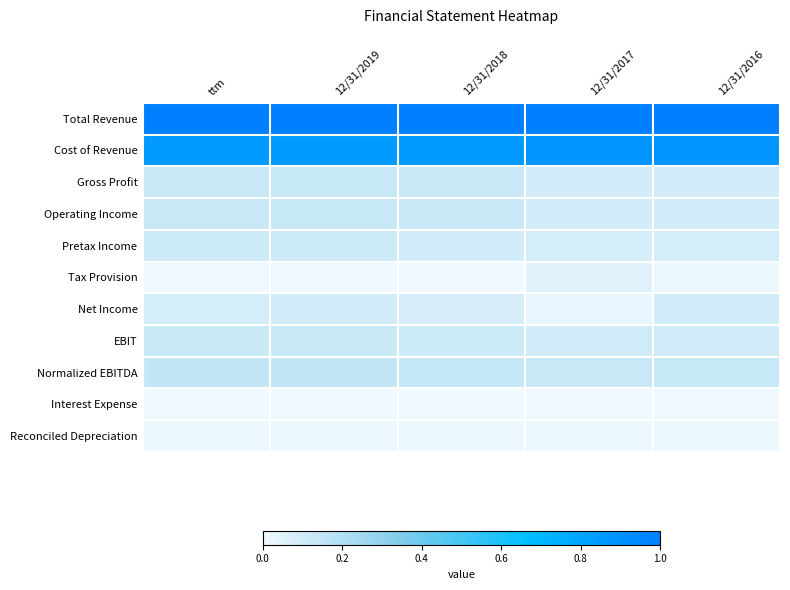

Reading left to right, list all the values displayed in this chart.

Total Revenue: ttm=1.0	12/31/2019=1.0	12/31/2018=1.0	12/31/2017=1.0	12/31/2016=1.0
Cost of Revenue: ttm=0.9	12/31/2019=0.9	12/31/2018=0.9	12/31/2017=0.9	12/31/2016=0.9
Gross Profit: ttm=0.1	12/31/2019=0.1	12/31/2018=0.1	12/31/2017=0.1	12/31/2016=0.1
Operating Income: ttm=0.1	12/31/2019=0.1	12/31/2018=0.1	12/31/2017=0.1	12/31/2016=0.1
Pretax Income: ttm=0.1	12/31/2019=0.1	12/31/2018=0.1	12/31/2017=0.1	12/31/2016=0.1
Tax Provision: ttm=0.0	12/31/2019=0.0	12/31/2018=0.0	12/31/2017=0.1	12/31/2016=0.0
Net Income: ttm=0.1	12/31/2019=0.1	12/31/2018=0.1	12/31/2017=0.0	12/31/2016=0.1
EBIT: ttm=0.1	12/31/2019=0.1	12/31/2018=0.1	12/31/2017=0.1	12/31/2016=0.1
Normalized EBITDA: ttm=0.1	12/31/2019=0.1	12/31/2018=0.1	12/31/2017=0.1	12/31/2016=0.1
Interest Expense: ttm=0.0	12/31/2019=0.0	12/31/2018=0.0	12/31/2017=0.0	12/31/2016=0.0
Reconciled Depreciation: ttm=0.0	12/31/2019=0.0	12/31/2018=0.0	12/31/2017=0.0	12/31/2016=0.0